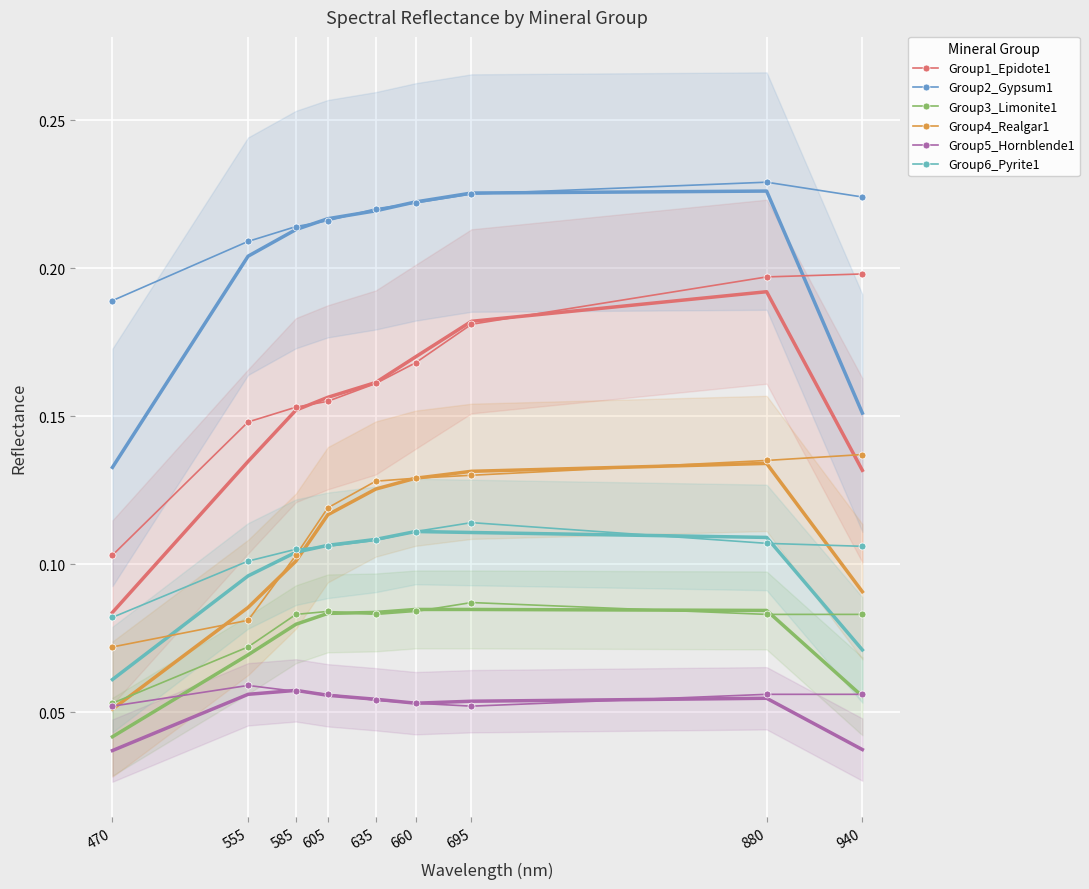

What is the value of the Group4_Realgar1 point at the 8th from the left?

0.1